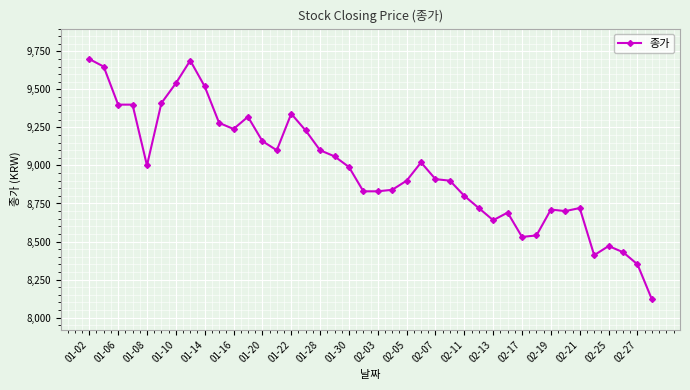

True or false: the data has more than 0 interior local peaks.

True